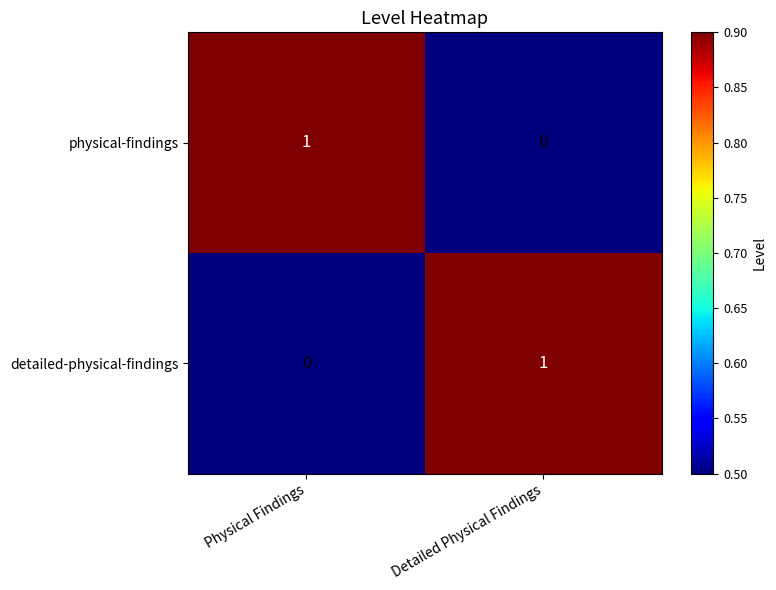

True or false: detailed-physical-findings has a value of 1 at Detailed Physical Findings.

True